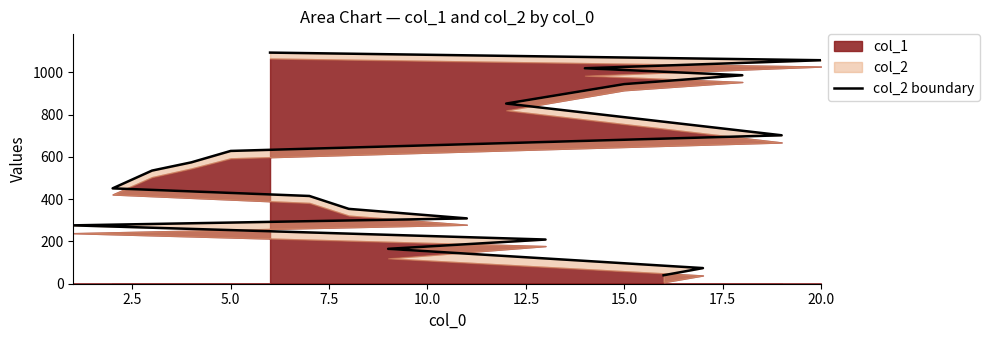

The chart shows a value of 113 at 7.5. True or false?

False